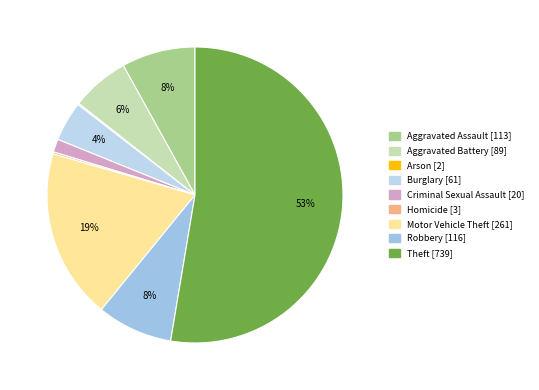

Which slice is the smallest?

Arson